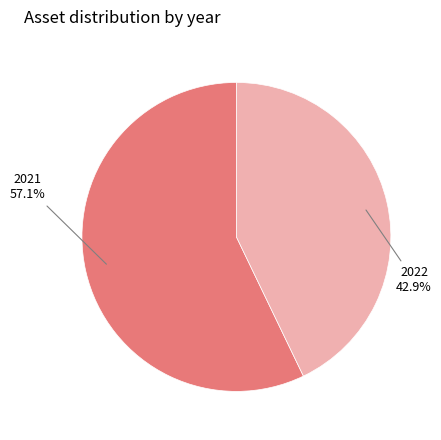

Does any single category account for the majority?

Yes